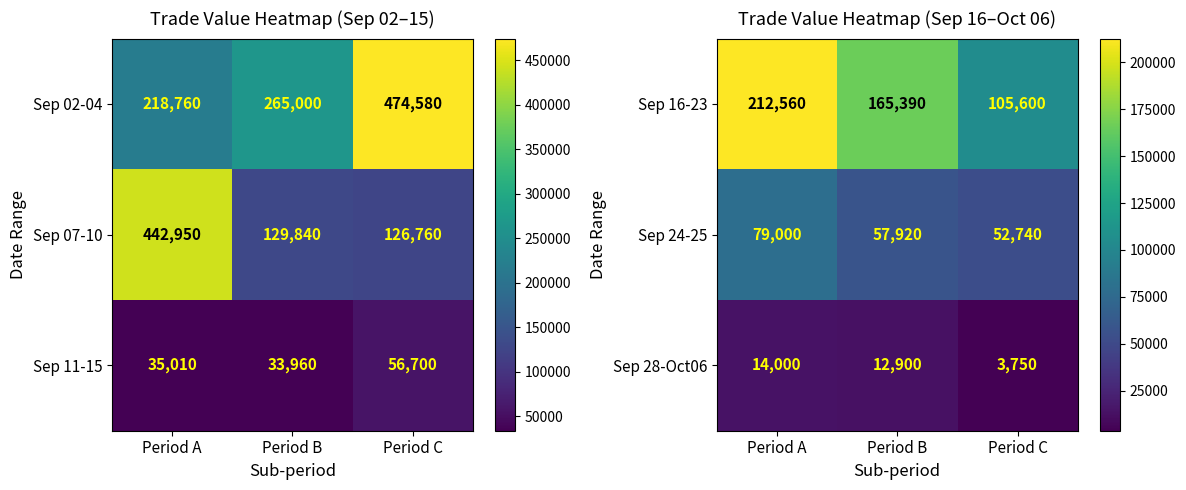

List the labels in order of Sep 28-Oct06 value, largest first.

Period A, Period B, Period C